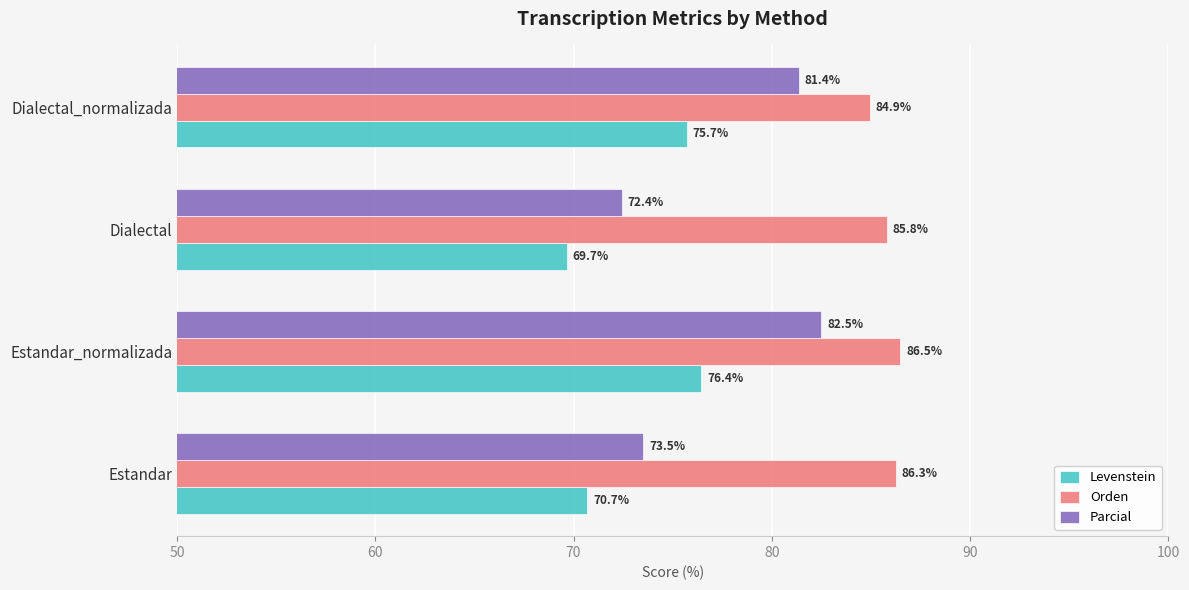

Which series has the largest total across all categories?

Orden